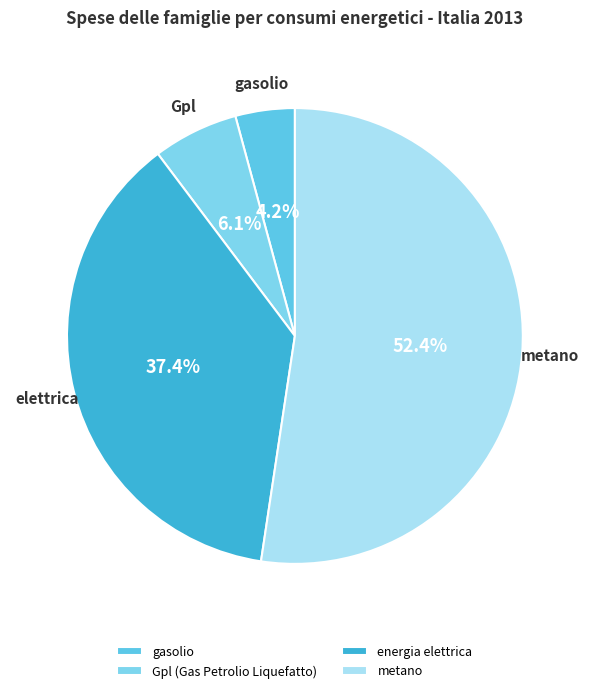

What portion of the pie excludes gasolio?

95.8%